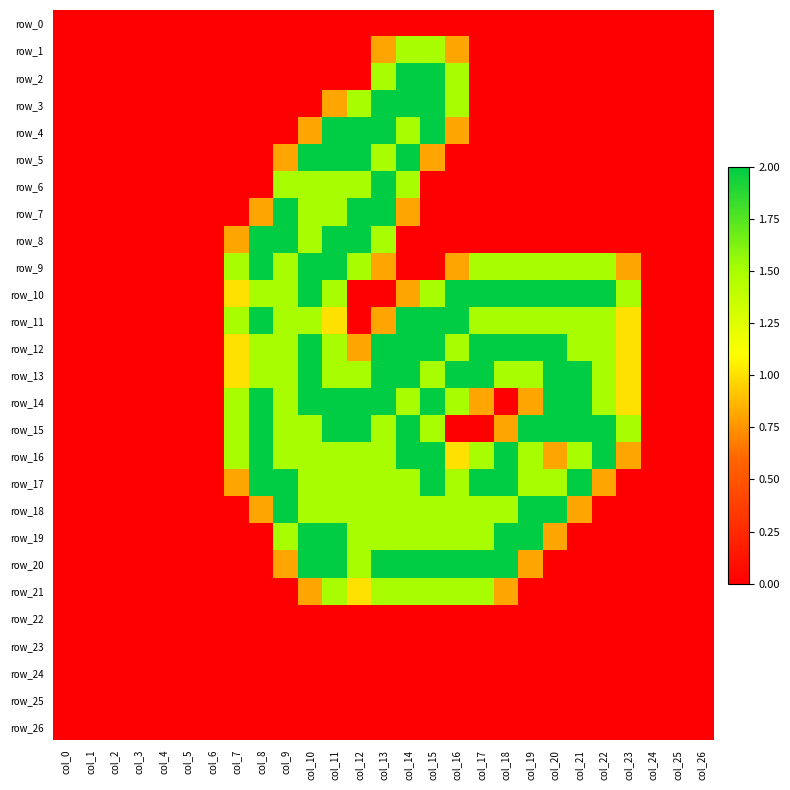

How many data points does each series have?

27